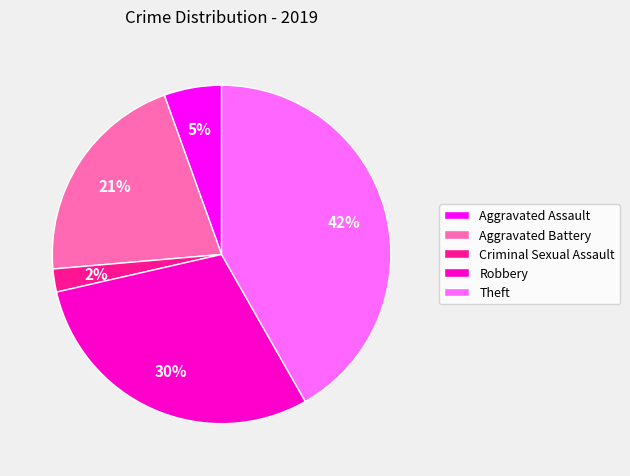

Do Robbery and Criminal Sexual Assault together represent more than half of the pie?

No